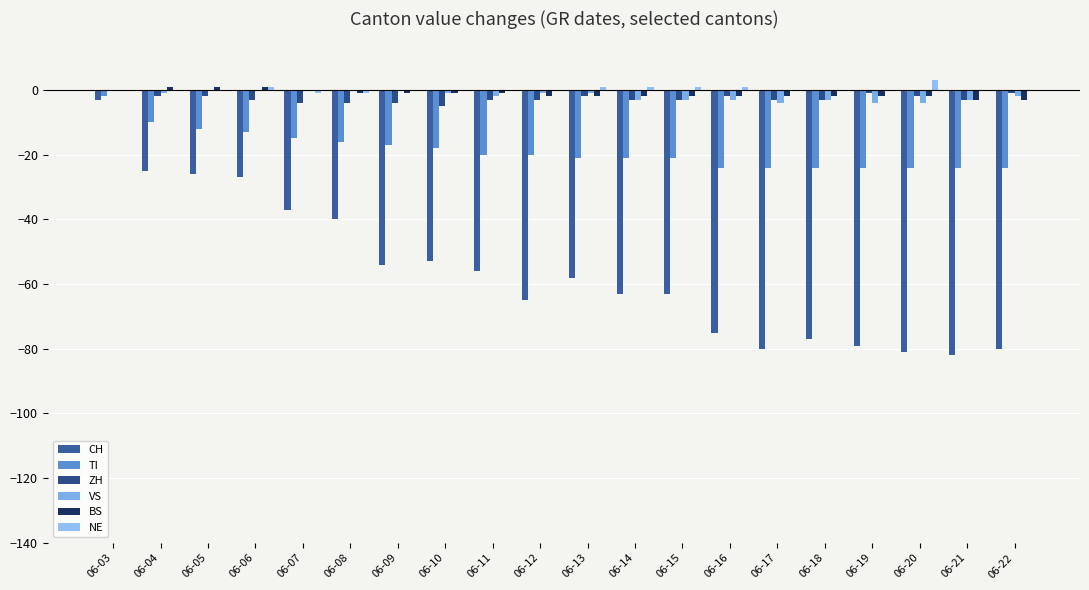

Which category has the highest value in the CH series?

06-03